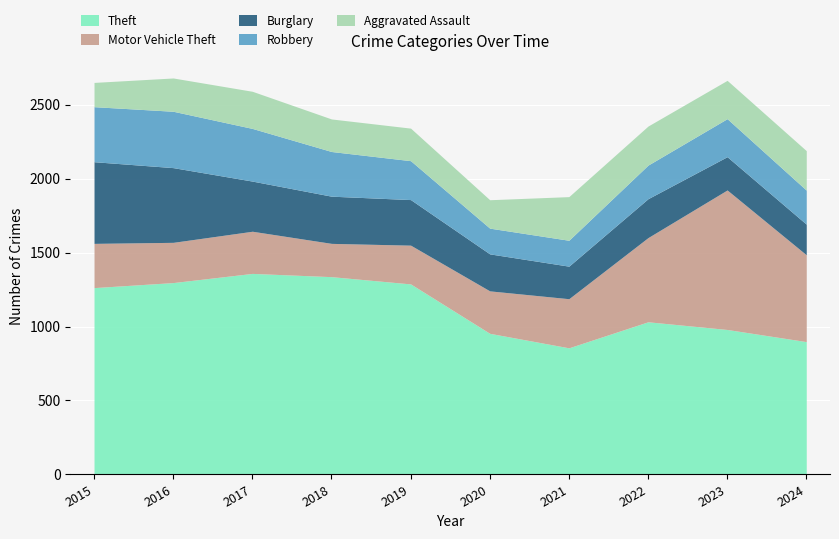

Which series changed the most between 2018 and 2020?

Theft